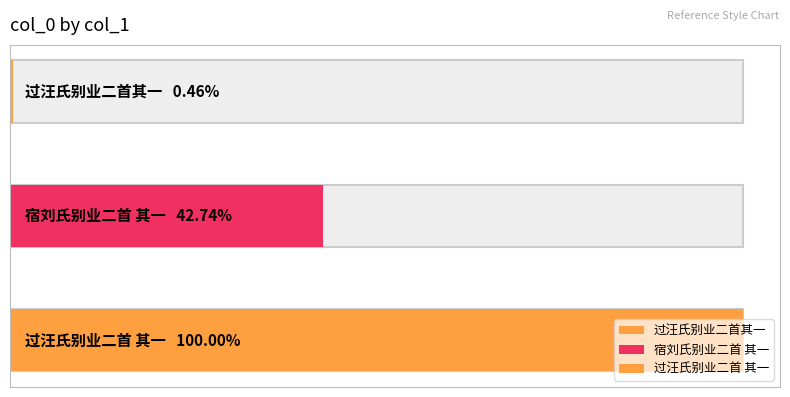

What position from the left is 宿刘氏别业二首 其一?

2